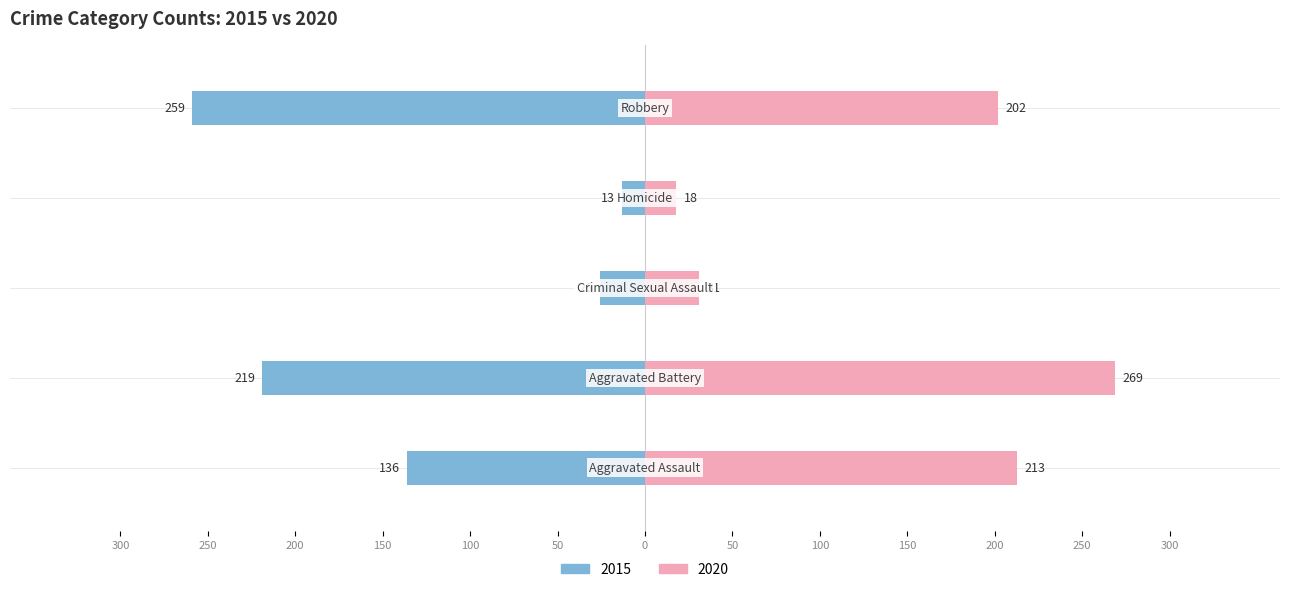

What position from the right is Robbery?

1